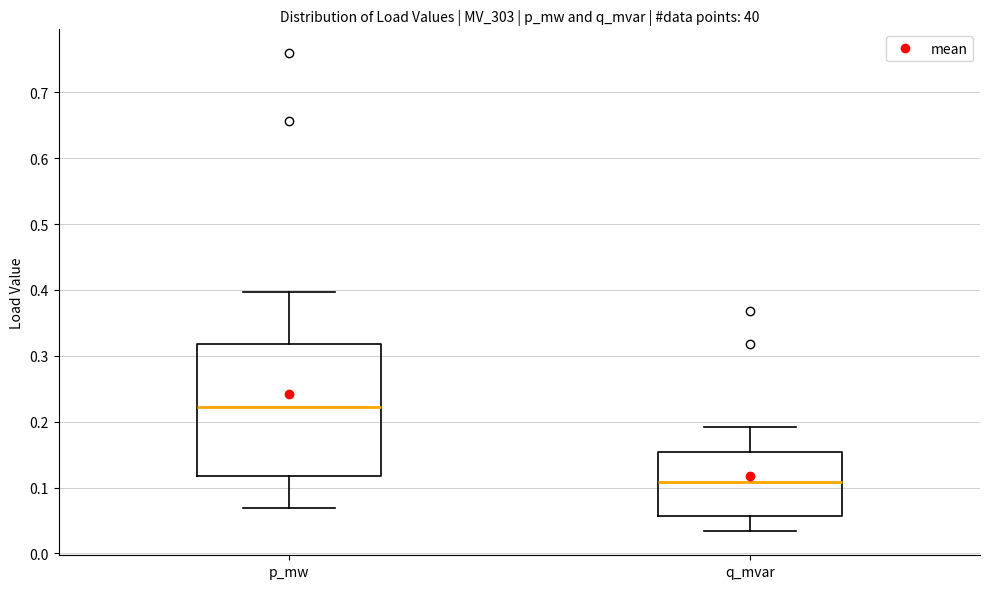

Reading left to right, transcribe this box plot: for each box, give where its median line is, the range the box spans, and where its two whiskers end, as read against the y-axis. The values are not printed on the chart, so give them approximately, as read against the axis.

p_mw: median 0.22, box 0.12 to 0.32, whiskers 0.07 to 0.40
q_mvar: median 0.11, box 0.06 to 0.15, whiskers 0.03 to 0.19